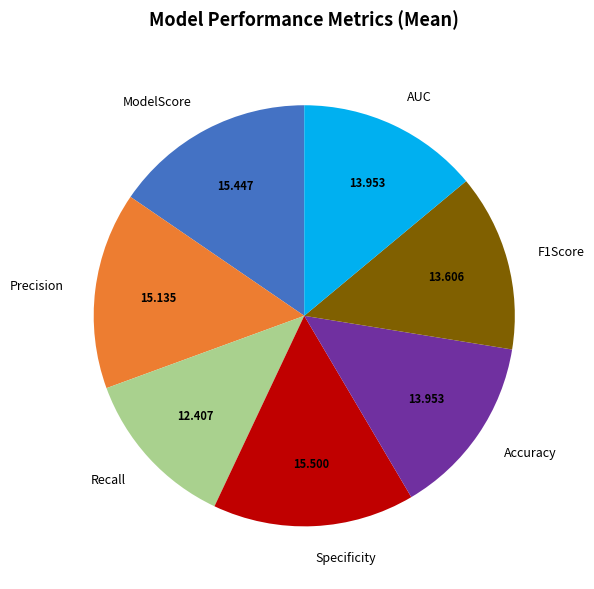

Count the number of slices in the pie.

7